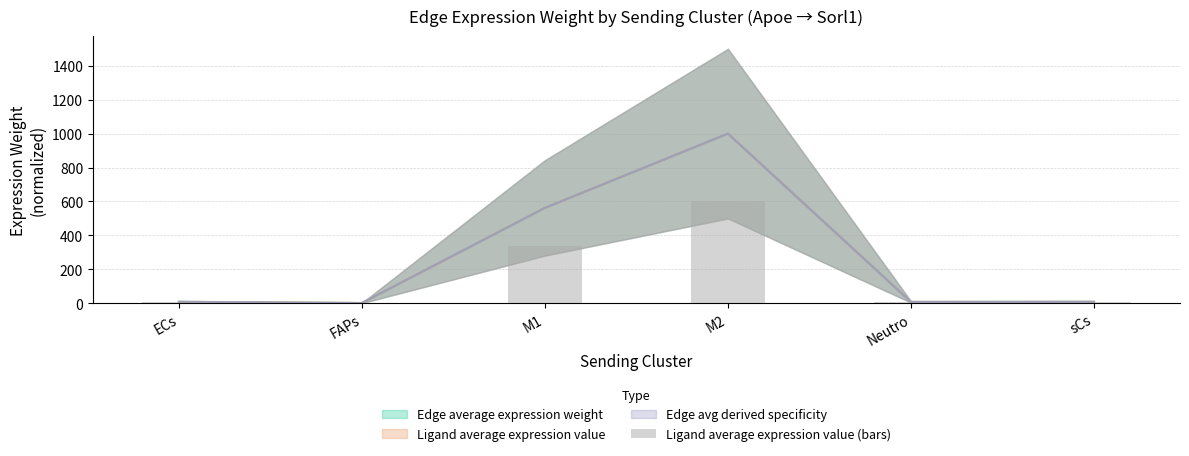

Reading left to right, list all the values displayed in this chart.

4.9	0.7	337.2	600.0	4.5	4.8